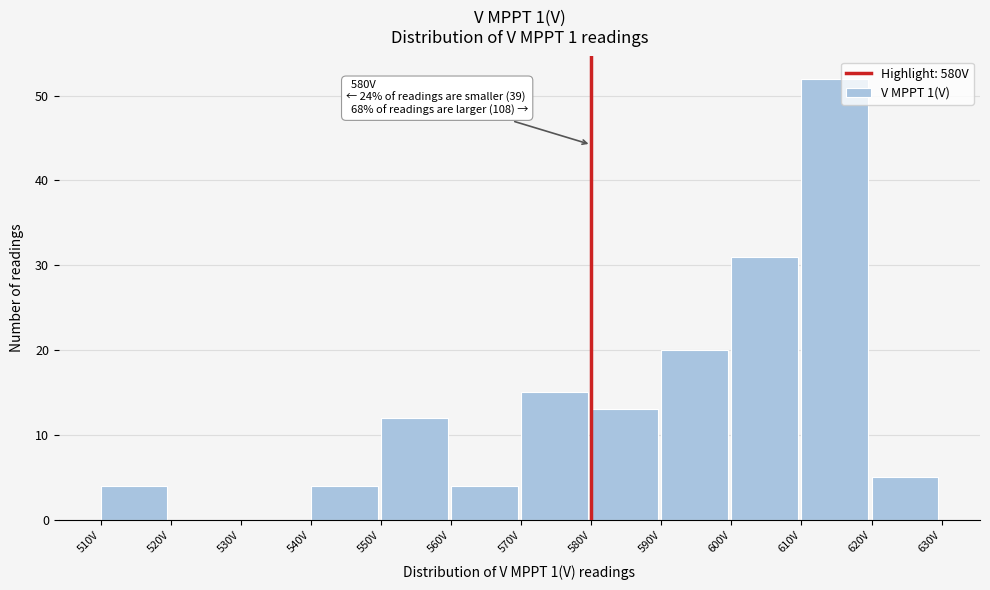

Over which range of the x-axis is the bar tallest?

610 to 620